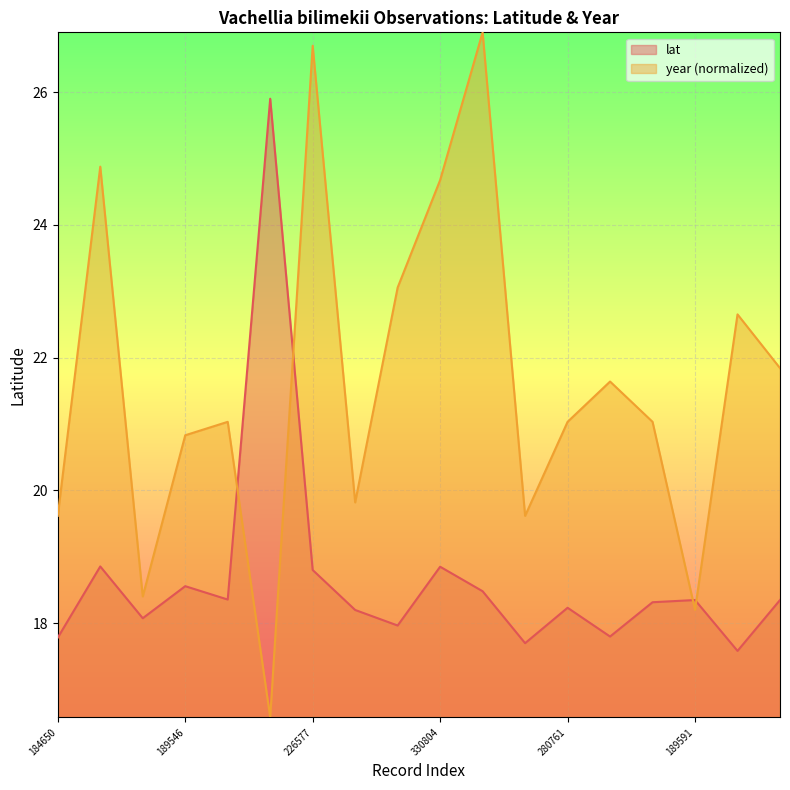

Reading right to left, what are all the values shown in this chart?

lat: 18.4	17.6	18.4	18.3	17.8	18.2	17.7	18.5	18.9	18.0	18.2	18.8	25.9	18.4	18.6	18.1	18.9	17.8
year: 21.8	22.7	18.2	21.0	21.6	21.0	19.6	26.9	24.7	23.1	19.8	26.7	16.6	21.0	20.8	18.4	24.9	19.6